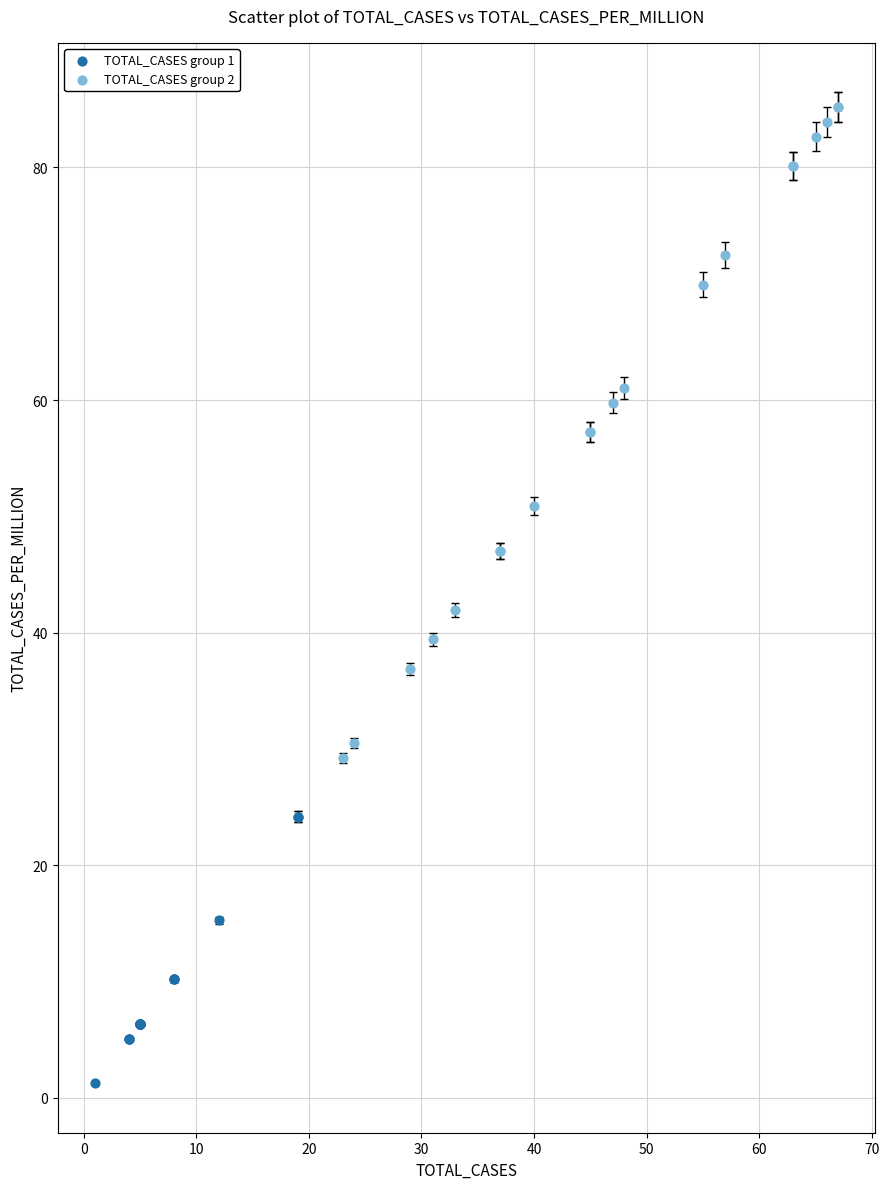

Which series reaches the maximum Y coordinate?

TOTAL_CASES group 2